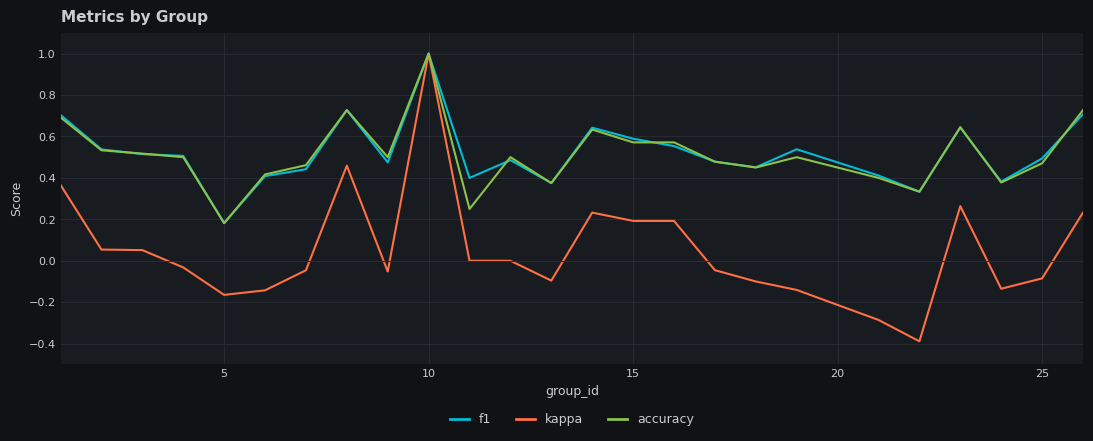

What is the minimum value for kappa?

-0.4